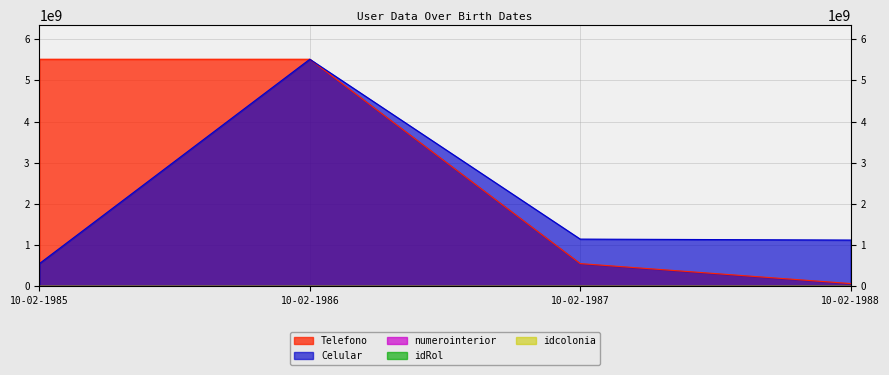

Reading left to right, transcribe all the data shown in this chart.

Telefono: 10-02-1985=5512364578	10-02-1986=5512369874	10-02-1987=551247896	10-02-1988=66784952
Celular: 10-02-1985=551247896	10-02-1986=5512457896	10-02-1987=1145789636	10-02-1988=1122657845
numerointerior: 10-02-1985=1	10-02-1986=5	10-02-1987=4	10-02-1988=7
idRol: 10-02-1985=1	10-02-1986=2	10-02-1987=1	10-02-1988=2